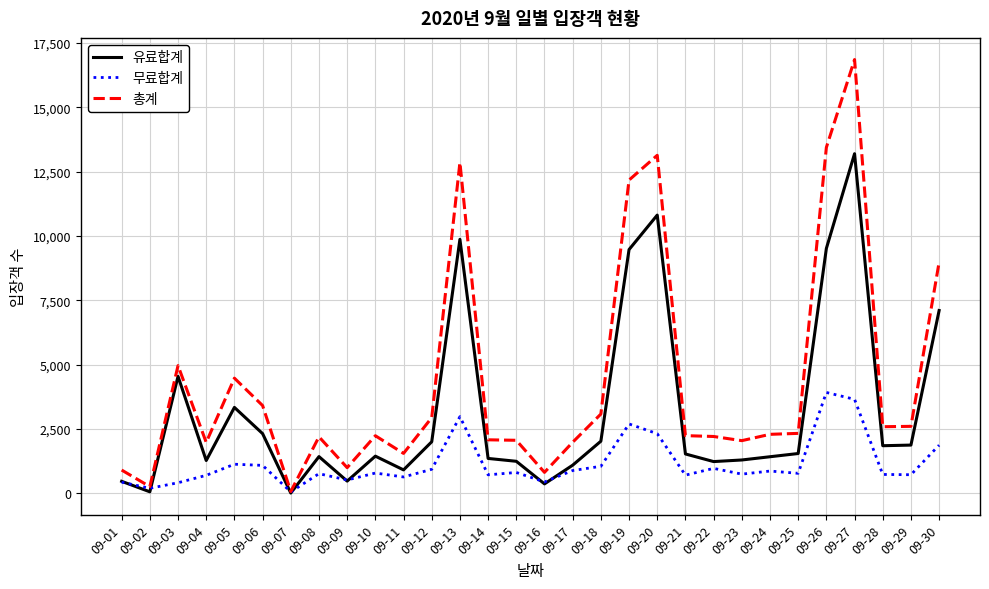

What are all the series names shown in the legend?

유료합계, 무료합계, 총계